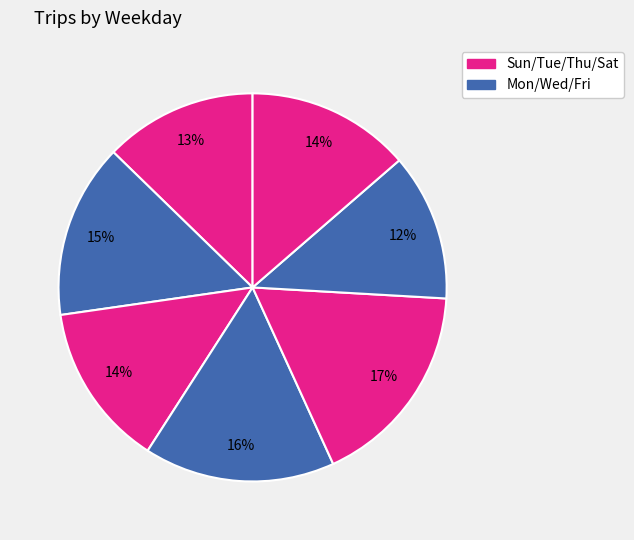

Rank the categories by value from highest to lowest.

Thursday, Wednesday, Monday, Tuesday, Saturday, Sunday, Friday